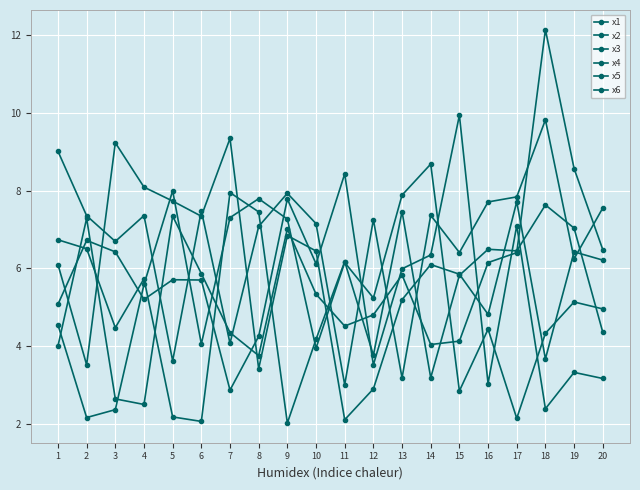

Where do x4 and x5 first cross each other?

4 and 5